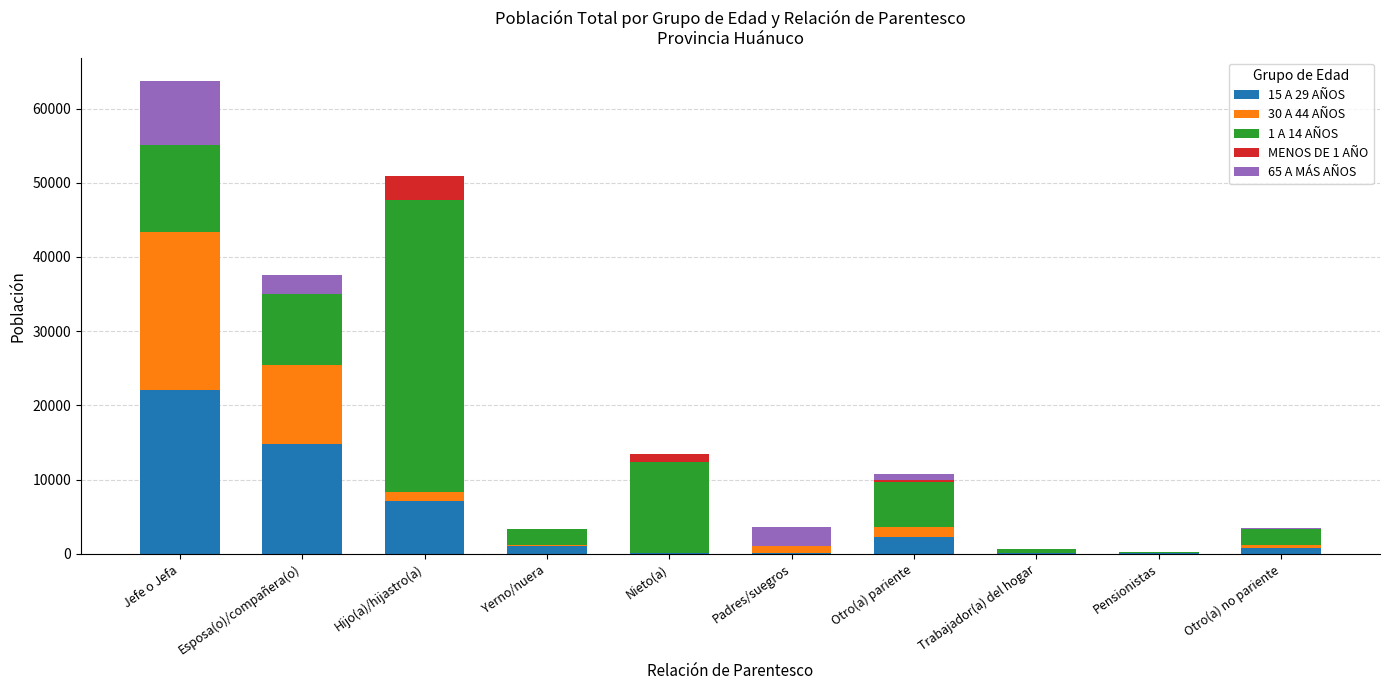

At which category is the sum across all series the highest?

Jefe o Jefa